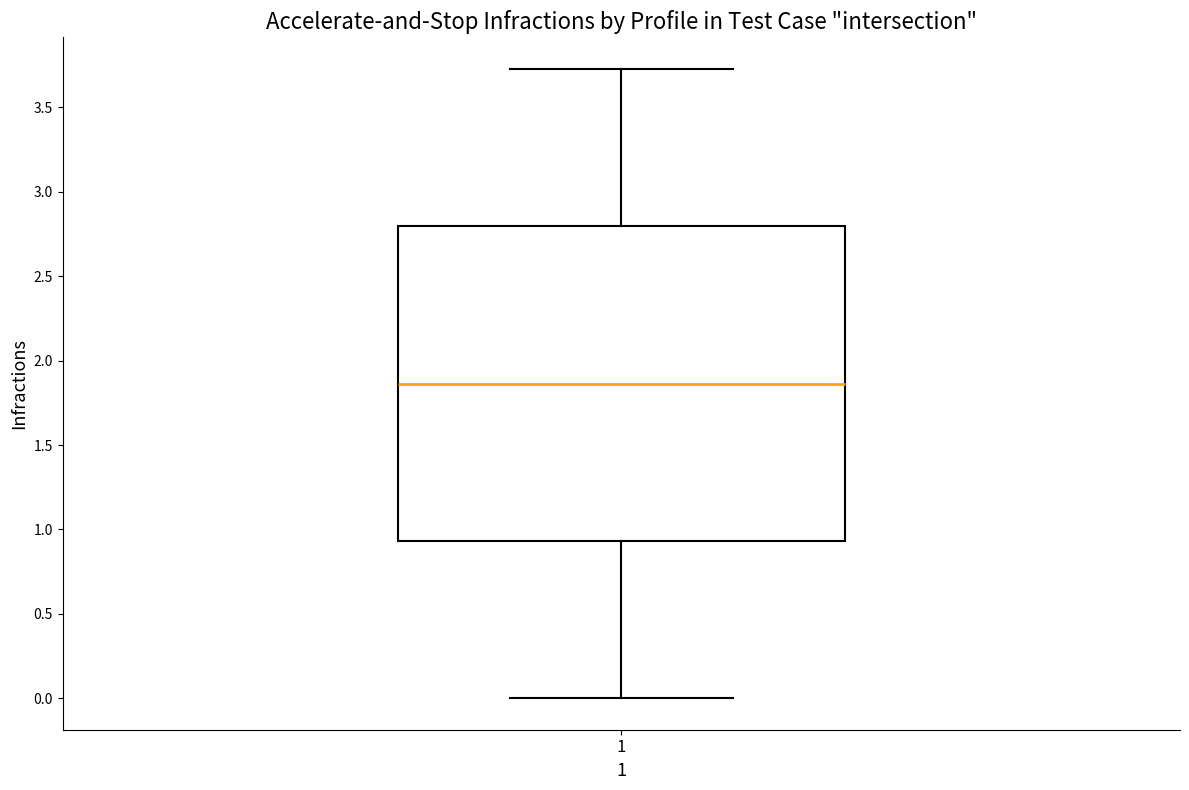

Transcribe this box plot: give where the median line is, the range the box spans, and where the two whiskers end, as read against the y-axis. The values are not printed on the chart, so give them approximately, as read against the axis.

median 1.85, box 0.95 to 2.80, whiskers 0.00 to 3.75